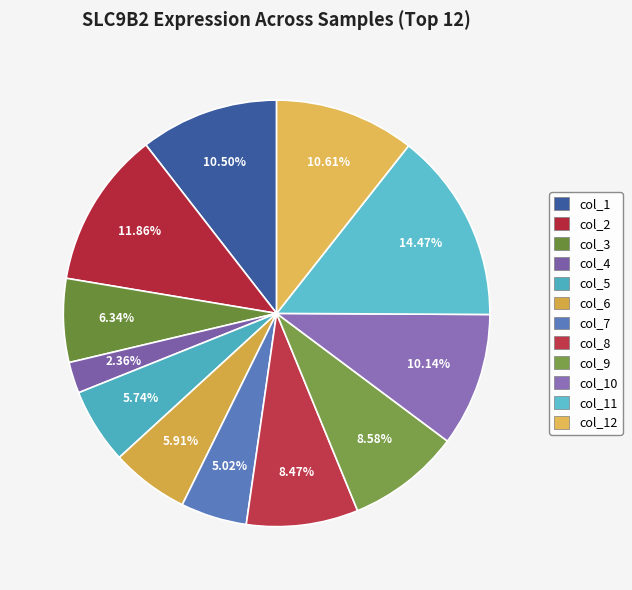

Which category has the biggest portion of the pie?

col_11